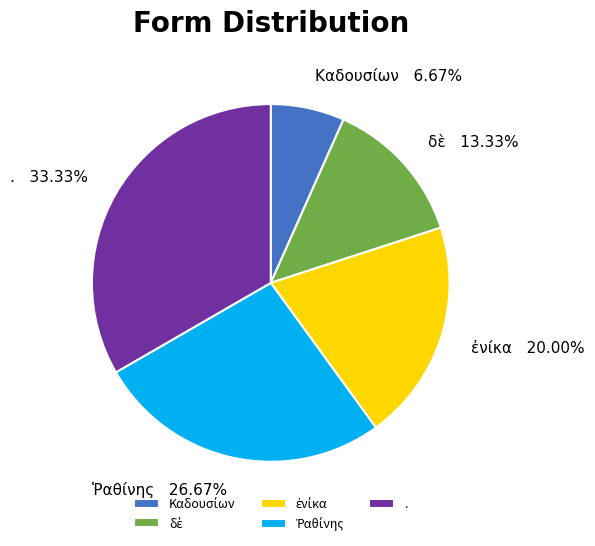

Is there a majority slice in this chart?

No